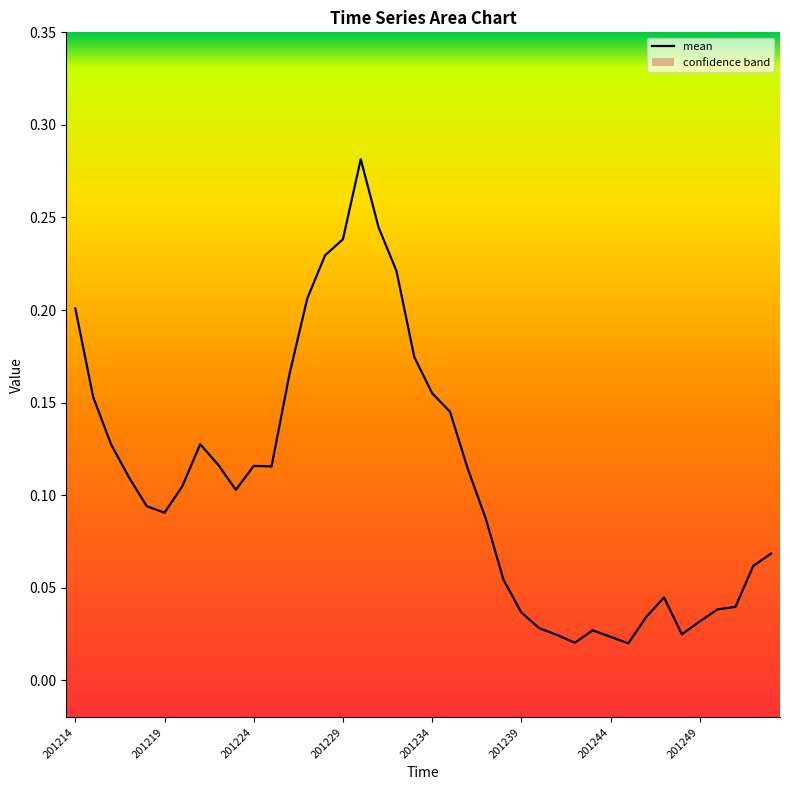

How many points are lower than both their immediate neighbors (excluding endpoints)?

6